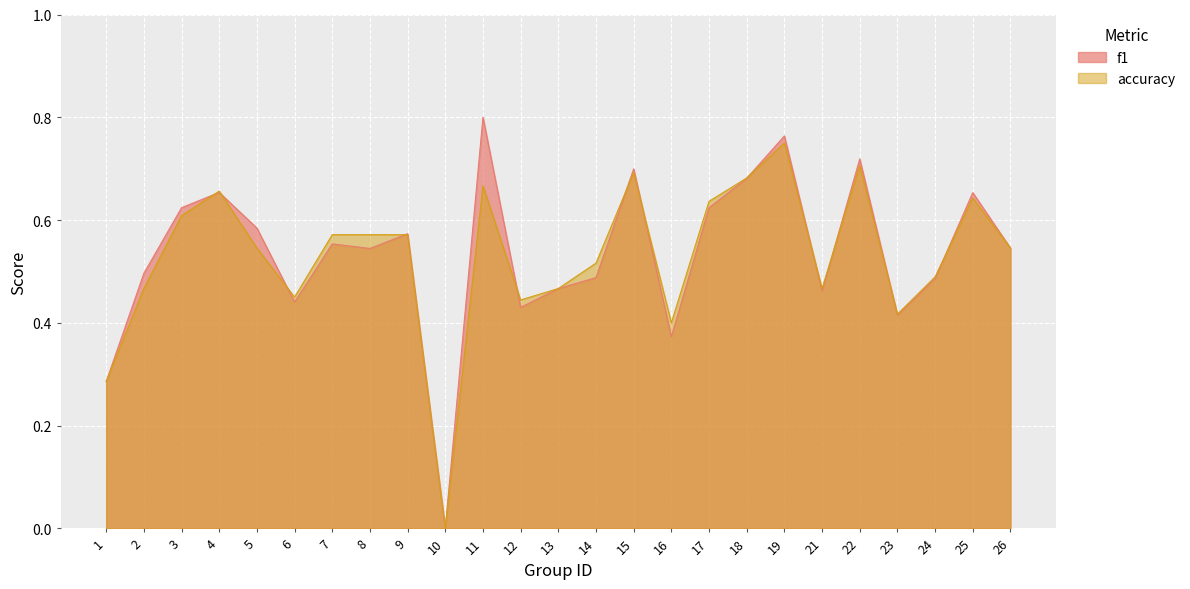

What is the value of the f1 point at the 2nd from the left?

0.5